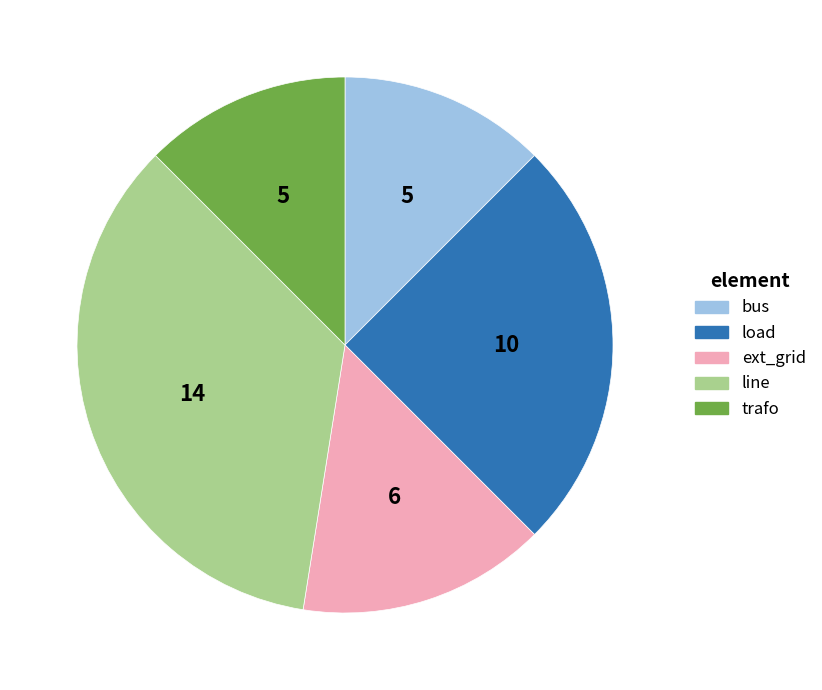

True or false: bus accounts for 12% of the total.

True